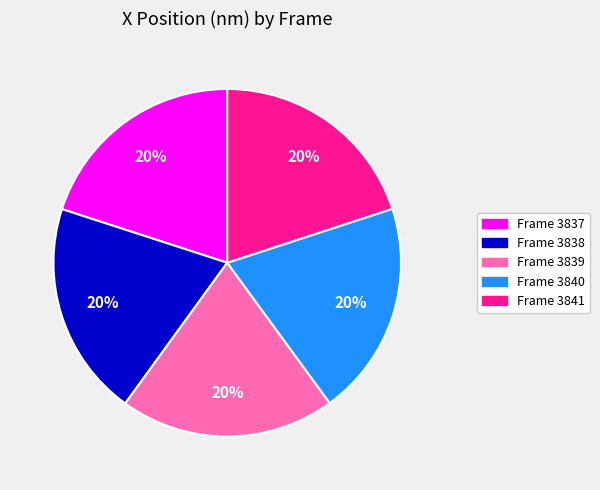

To the nearest percent, what is the average slice percentage?

20%